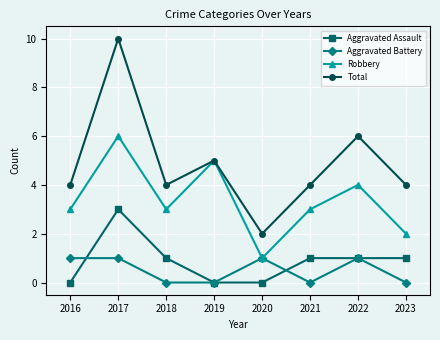

At how many categories does at least one series exceed 3?

7